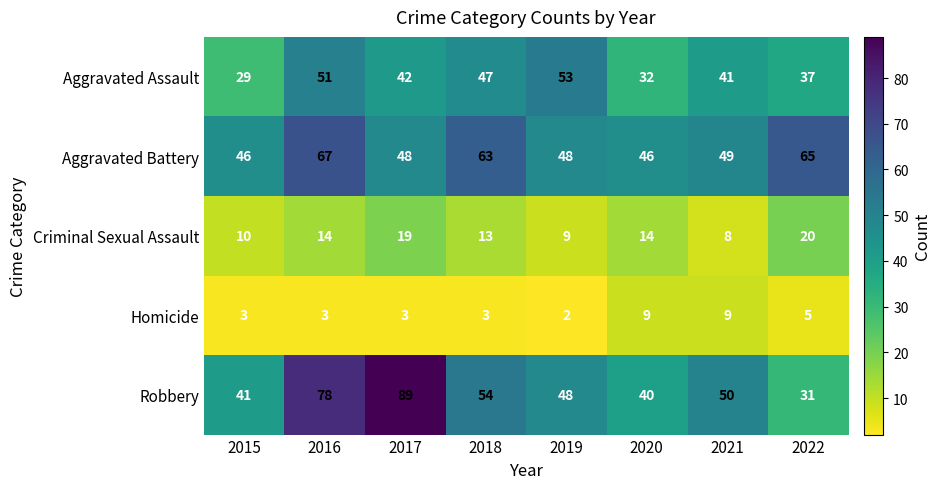

List the series in order of their peak value, highest first.

Robbery, Aggravated Battery, Aggravated Assault, Criminal Sexual Assault, Homicide